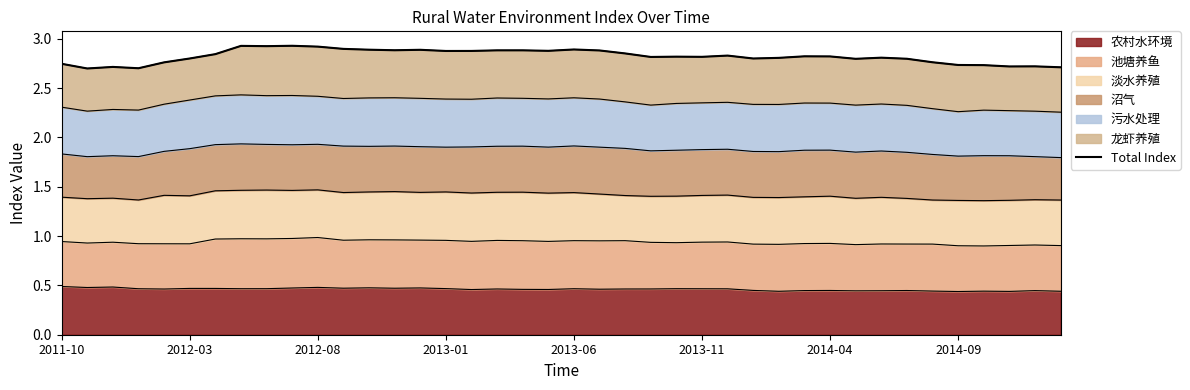

What position from the left is 14?

15